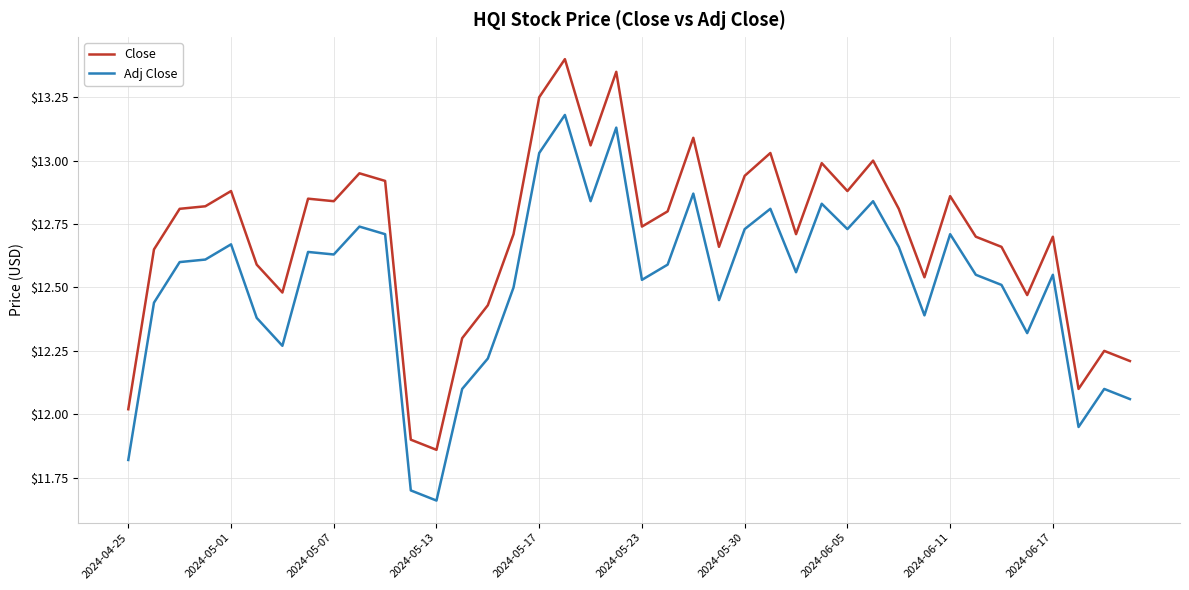

What is the highest value of the Close series?

13.4